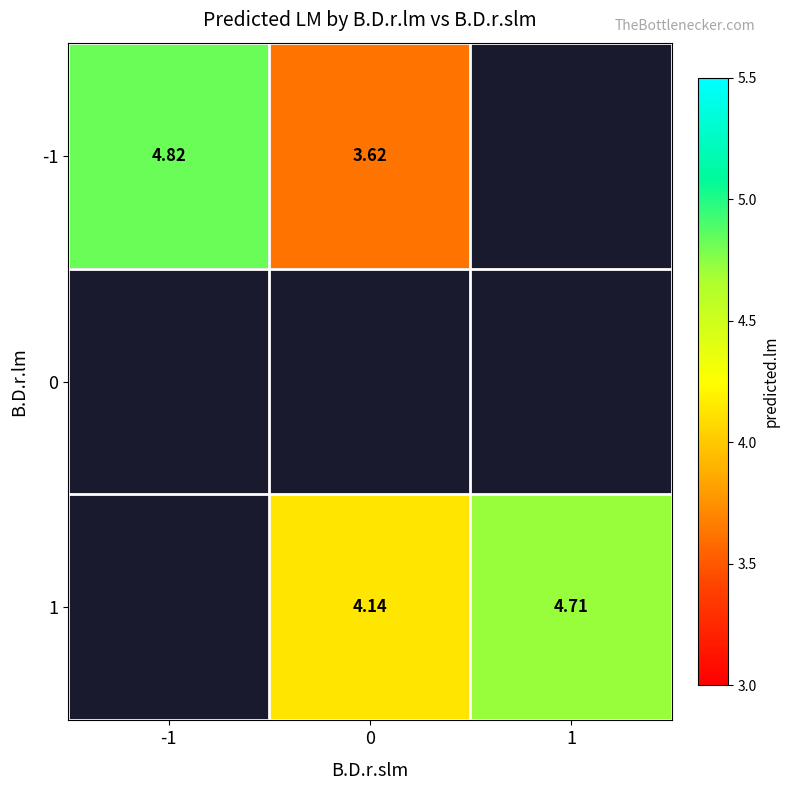

Is the value of 1 at 0 greater than the value of -1 at -1?

No